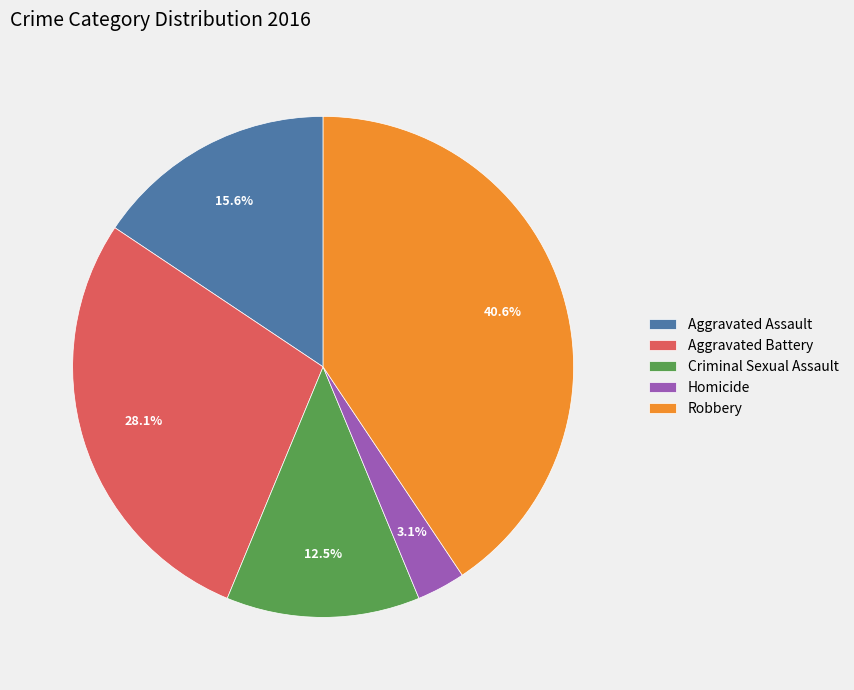

To the nearest percent, what is the difference between the Homicide and Aggravated Battery slice percentages?

25%